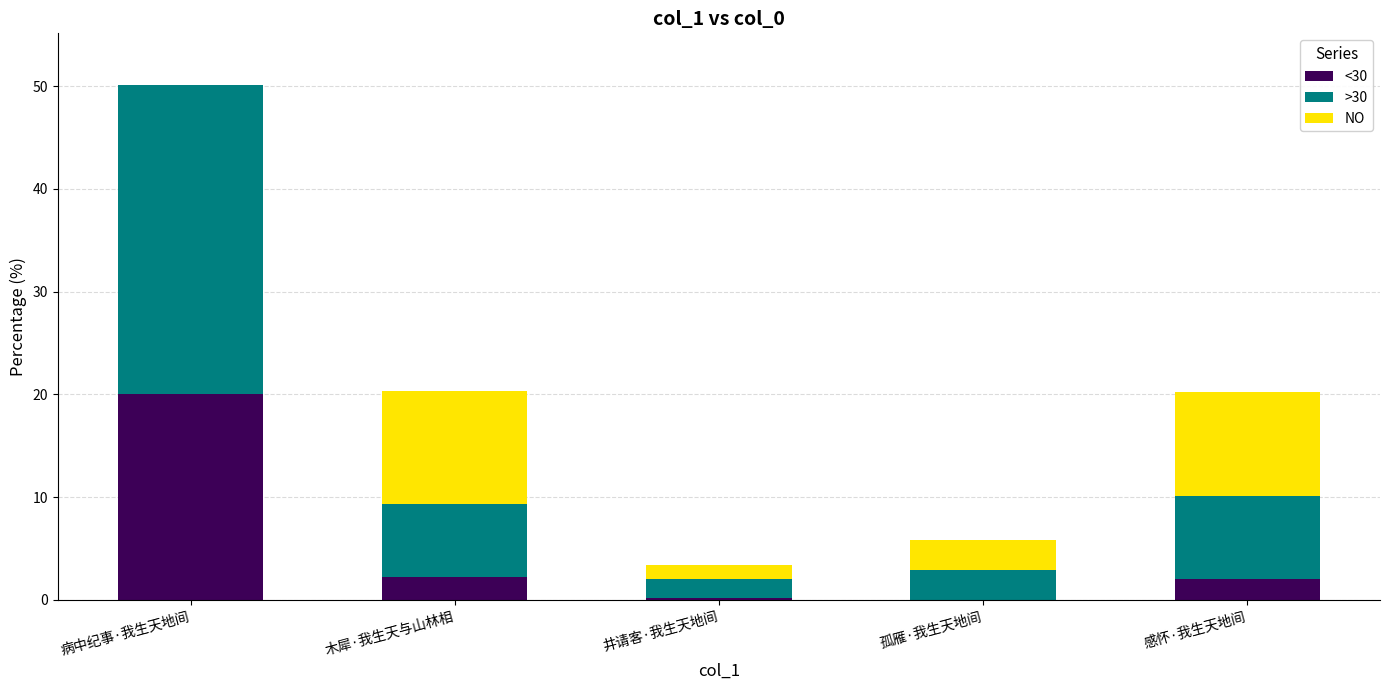

The <30 series shows 2.2 at 木犀·我生天与山林相. True or false?

True